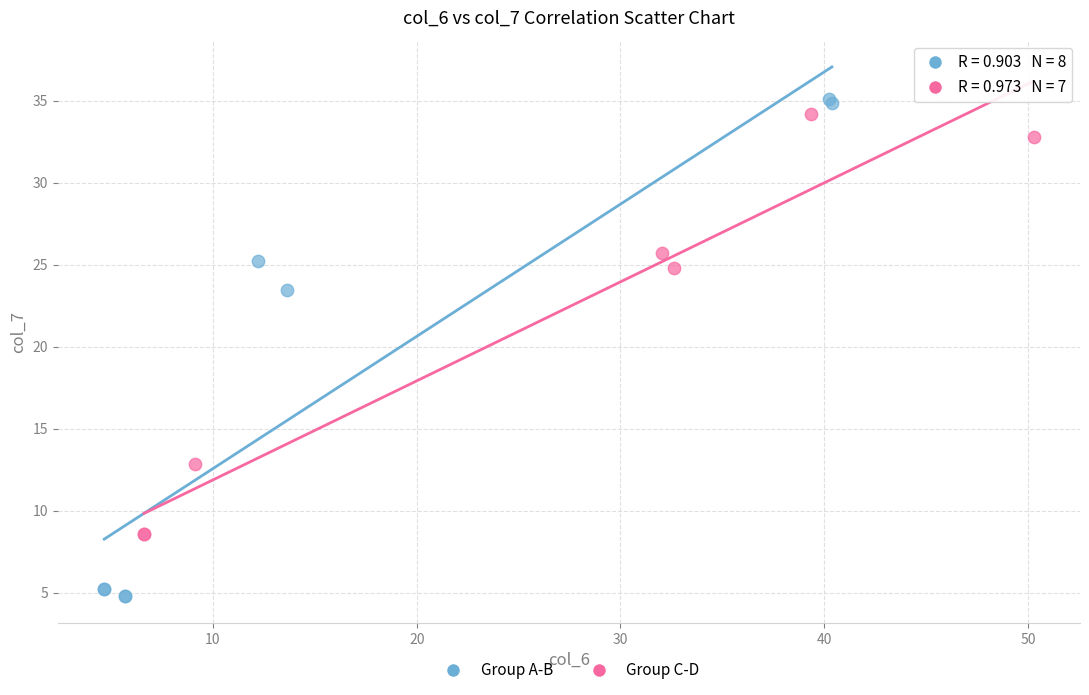

What are all the series names shown in the legend?

Group A-B, Group C-D